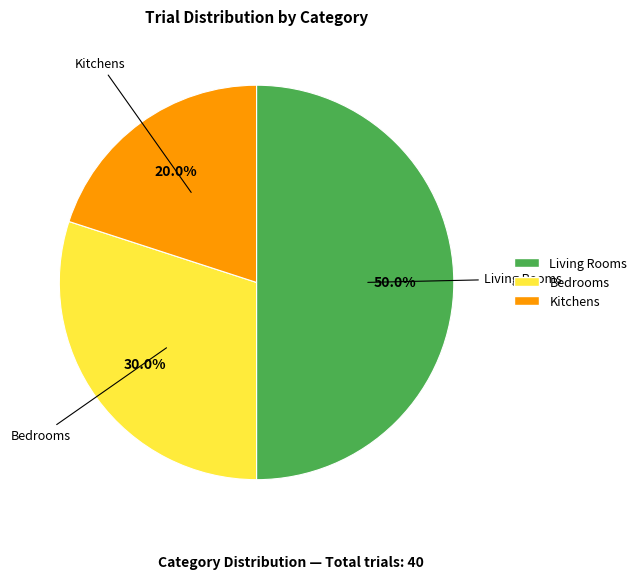

Which has a higher value, Kitchens or Bedrooms?

Bedrooms